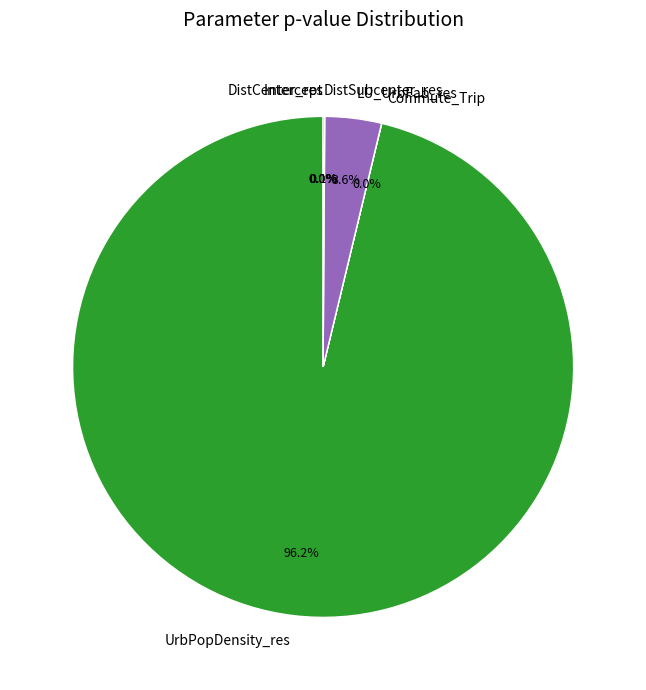

What is the total percentage of UrbPopDensity_res and LU_UrbFab_res?

99.9%